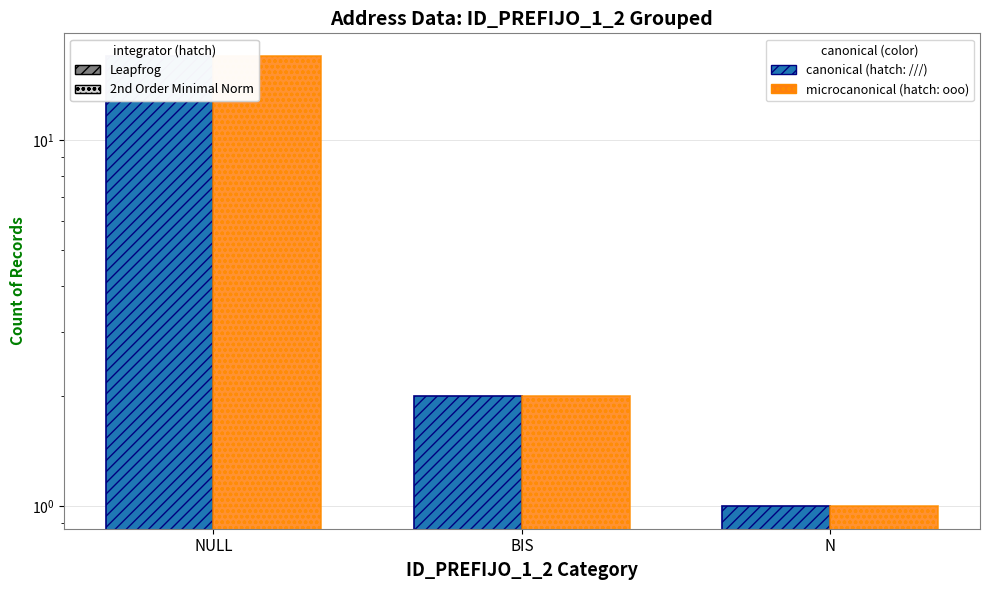

At which label is canonical closest to 9?

BIS